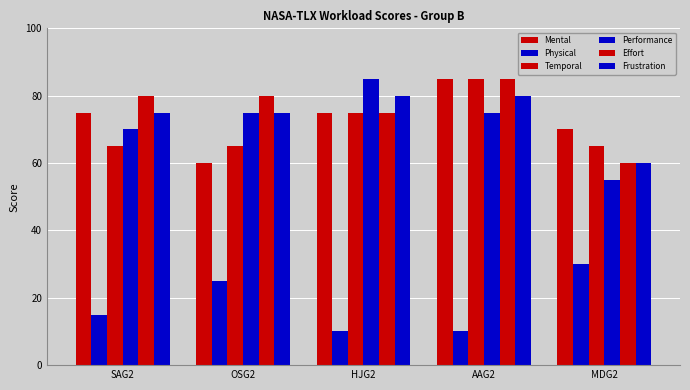

At which label does Effort reach its peak?

AAG2